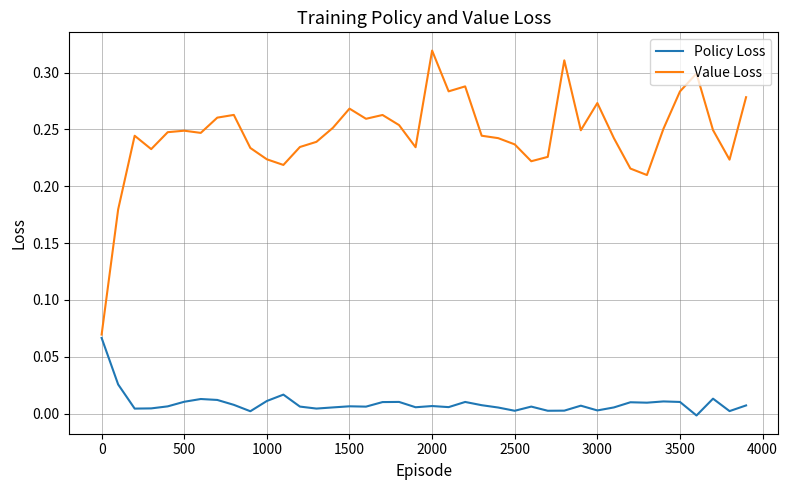

Rank the series by their average value, from highest to lowest.

Value Loss, Policy Loss